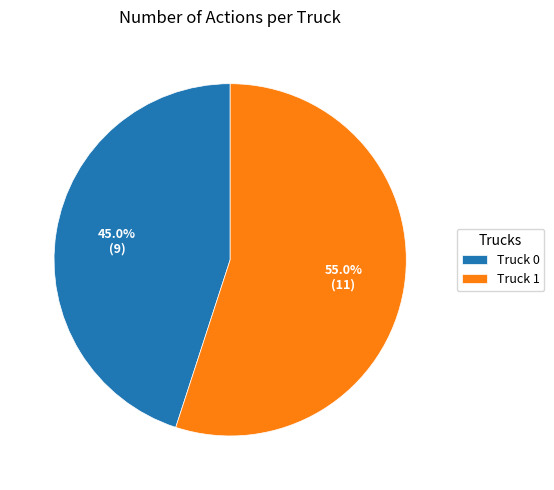

Approximately how many times larger is the value at Truck 0 compared to Truck 1?

0.8